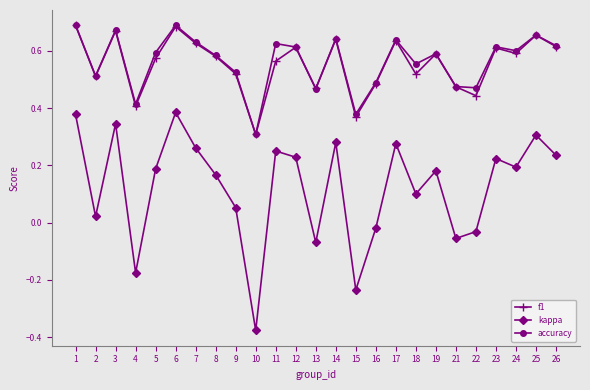

Which series has the largest range (max minus min)?

kappa